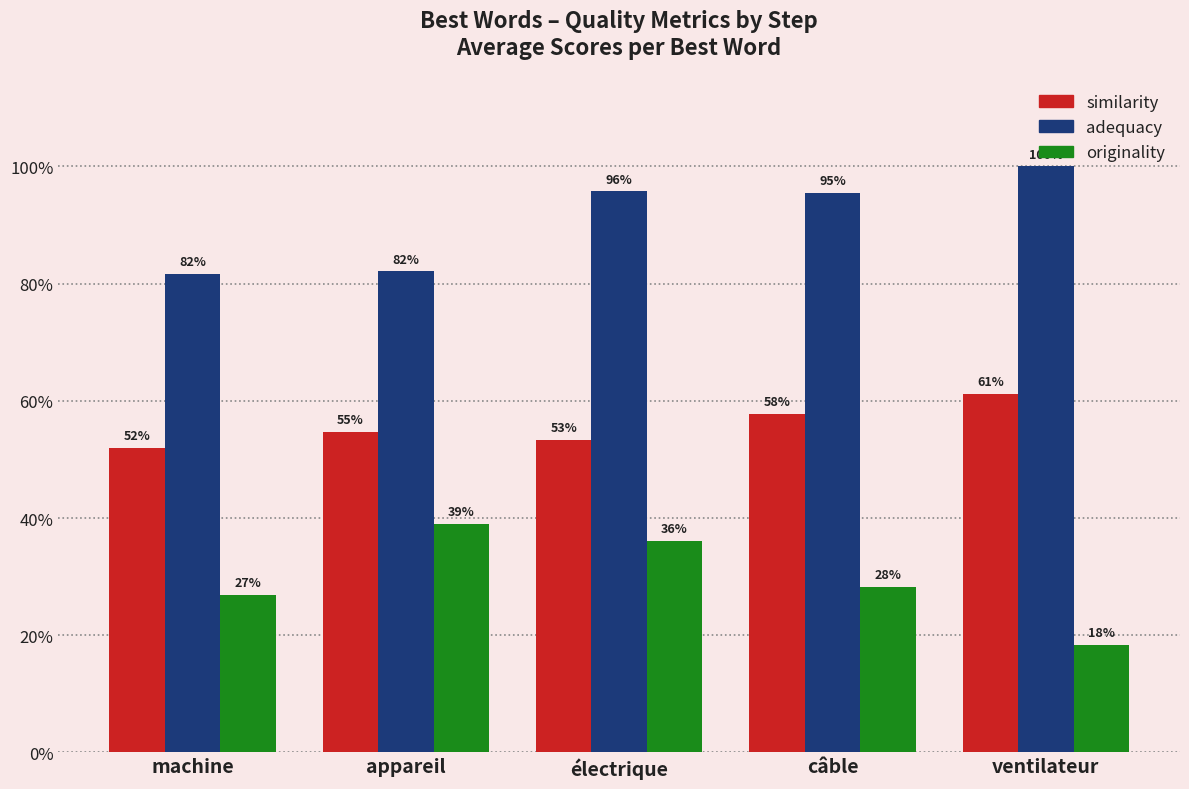

What position from the left is machine?

1